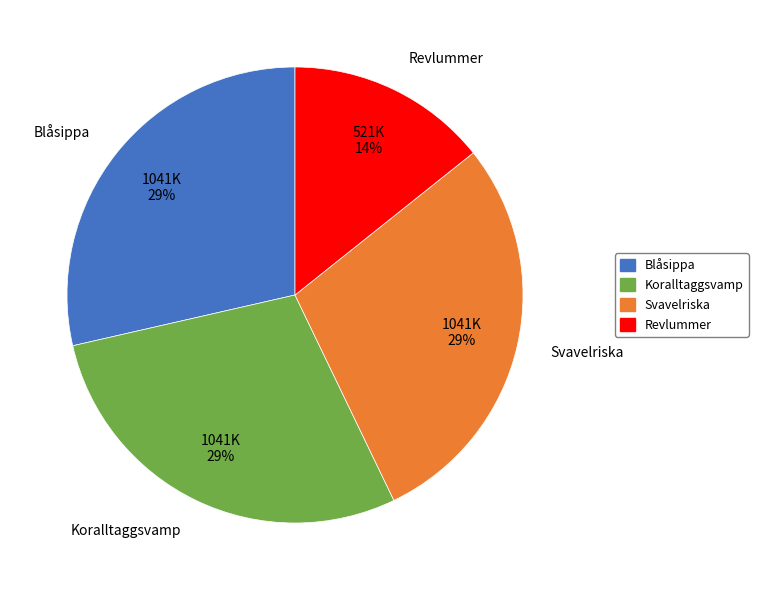

To the nearest percent, what is the average slice percentage?

25%